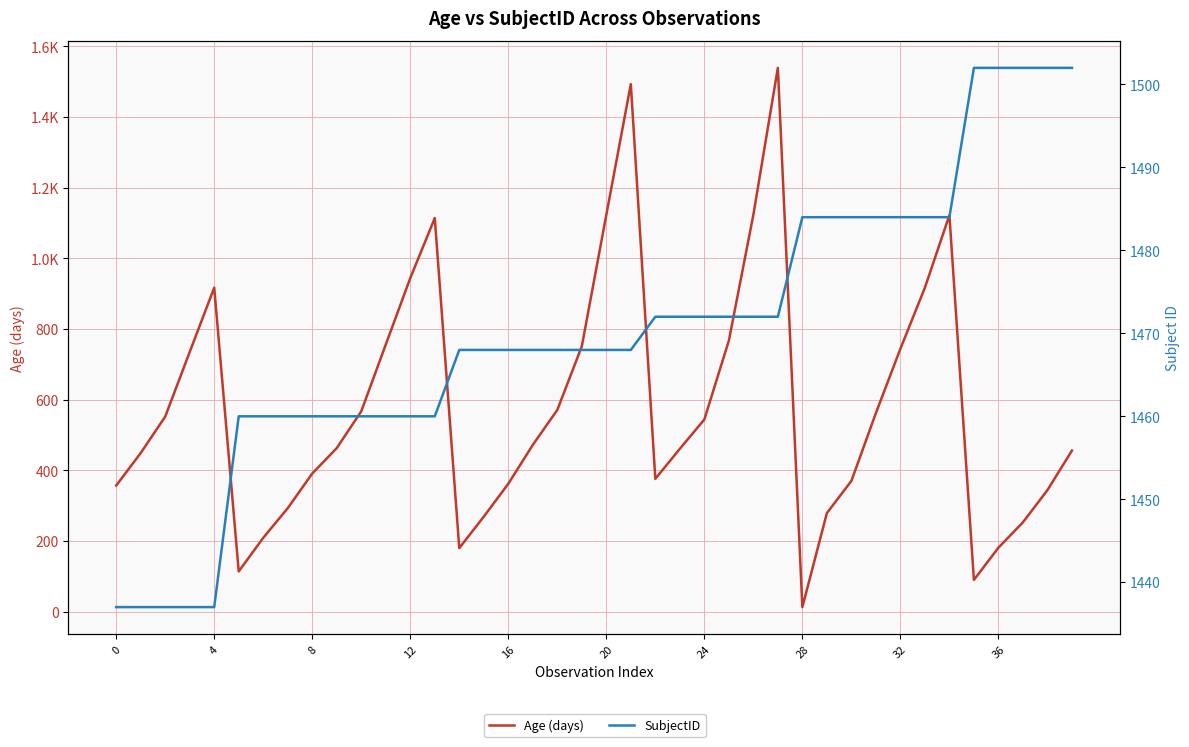

How many SubjectID values are between 1460 and 1484?

30